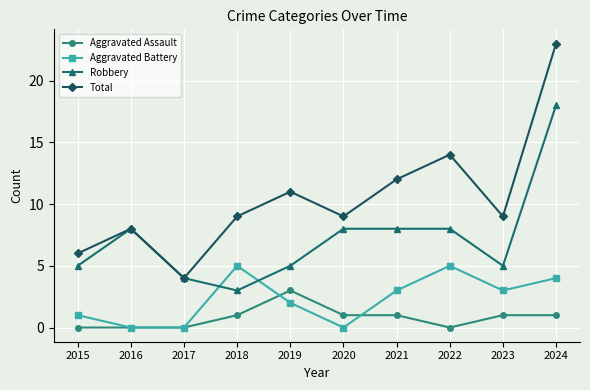

How many values in the Aggravated Assault series are below 1?

4